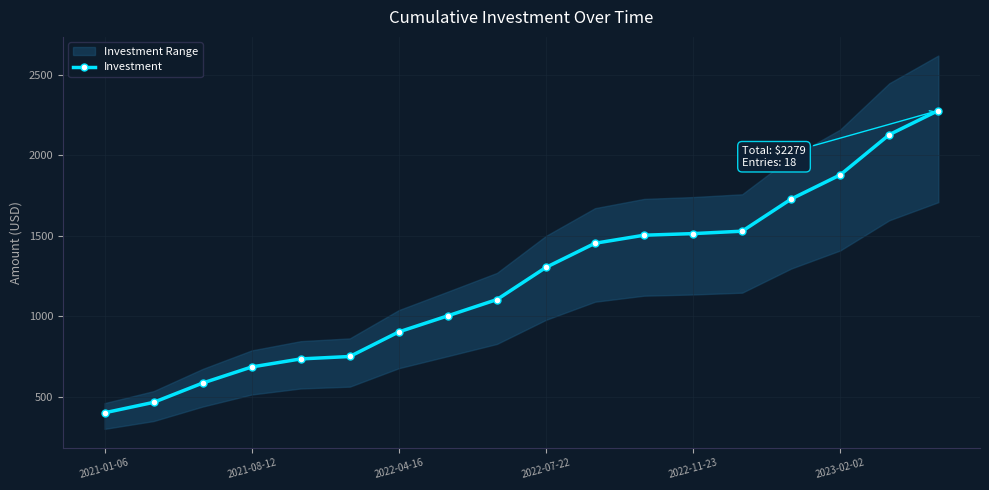

True or false: there are more than 1 points higher than both neighbors.

False